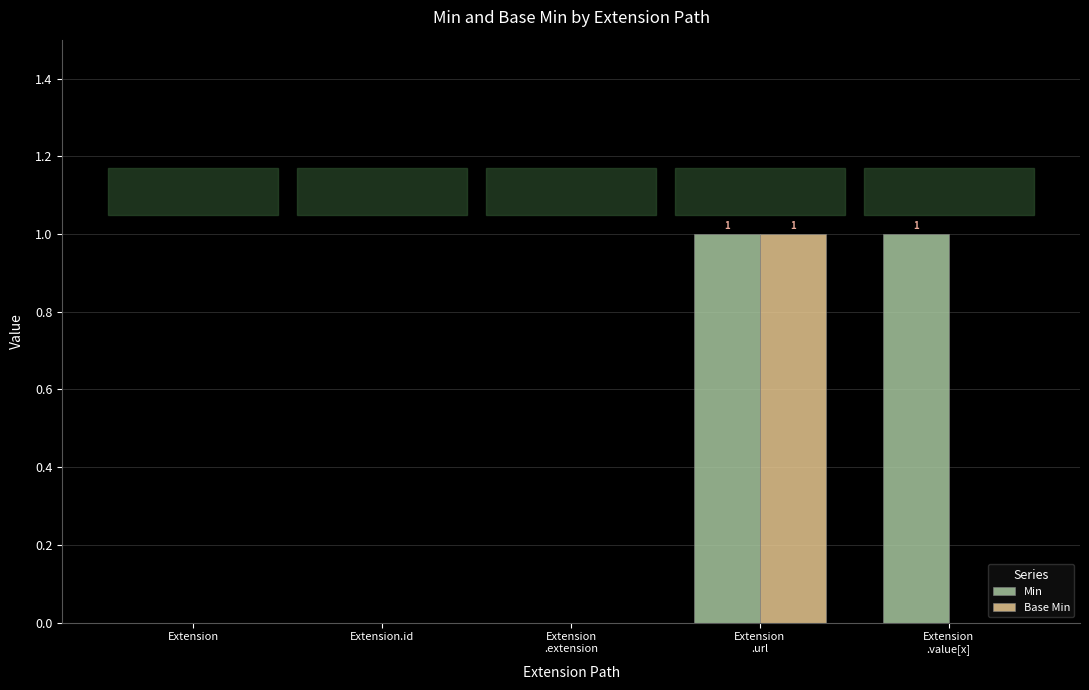

Which series has the largest total across all categories?

Min